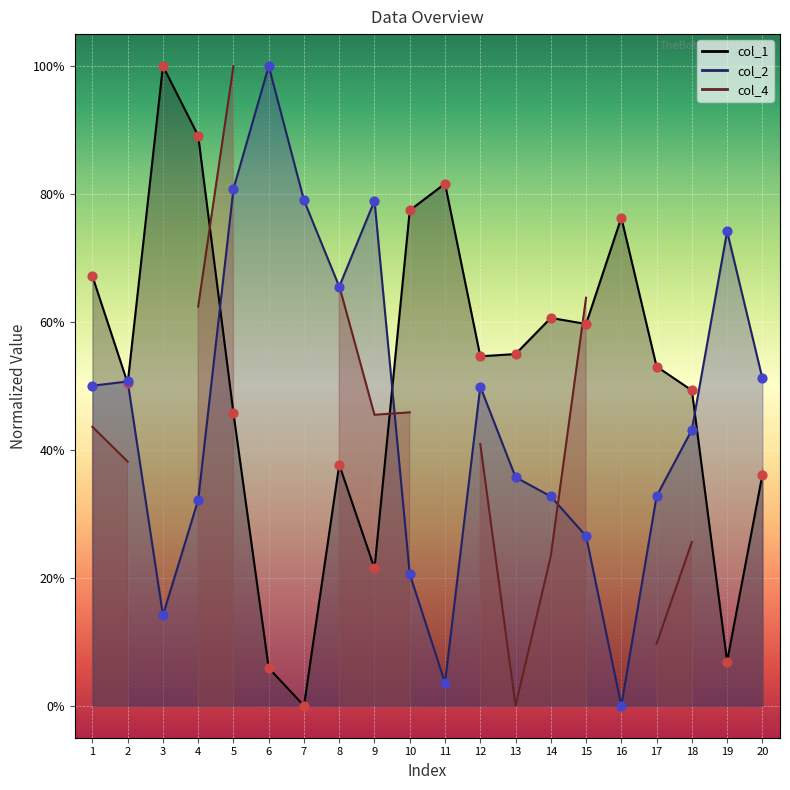

At how many categories does at least one series exceed 0?

20